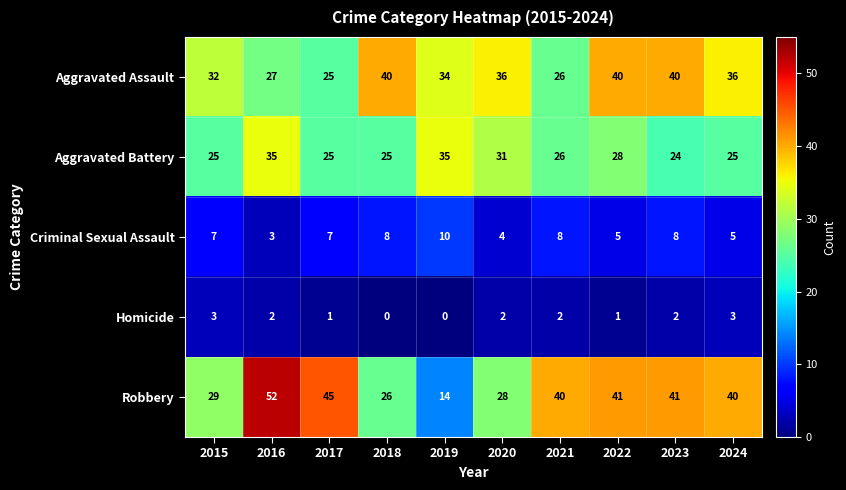

What is the average value of the Aggravated Battery series?

28